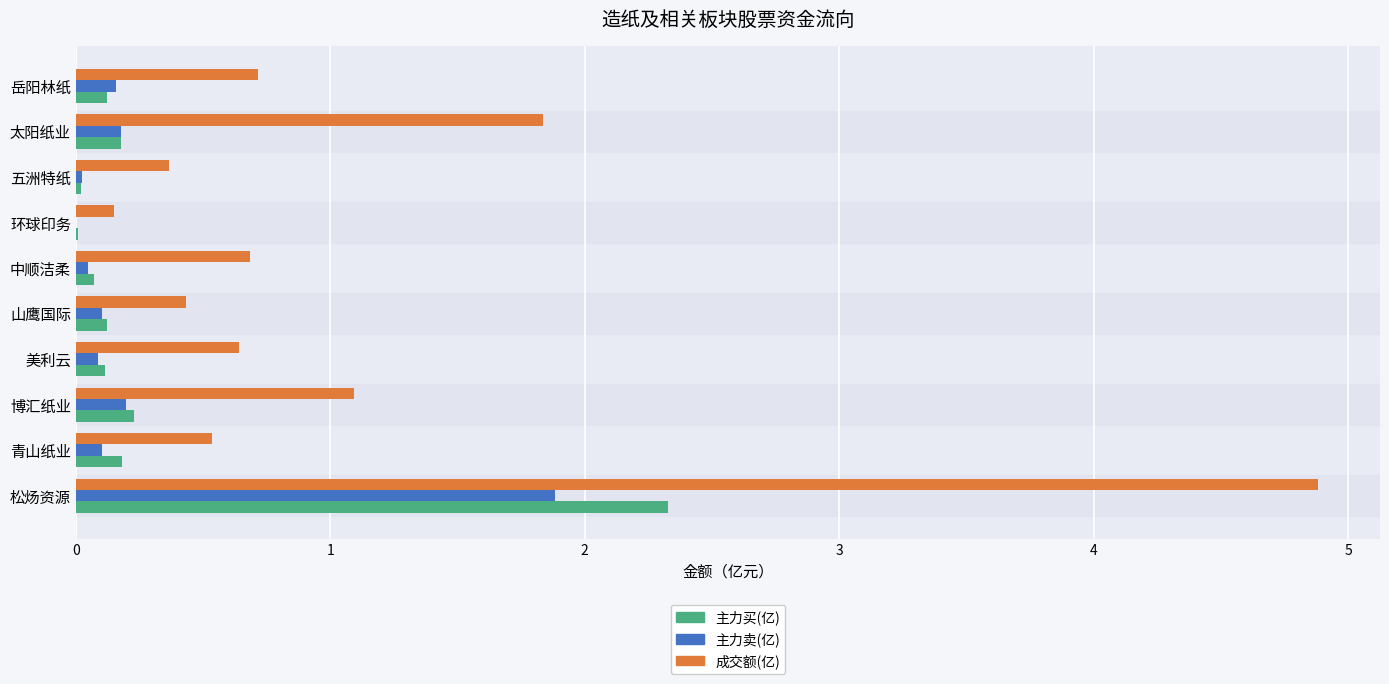

Which series changed the most between 松炀资源 and 五洲特纸?

成交额(亿)